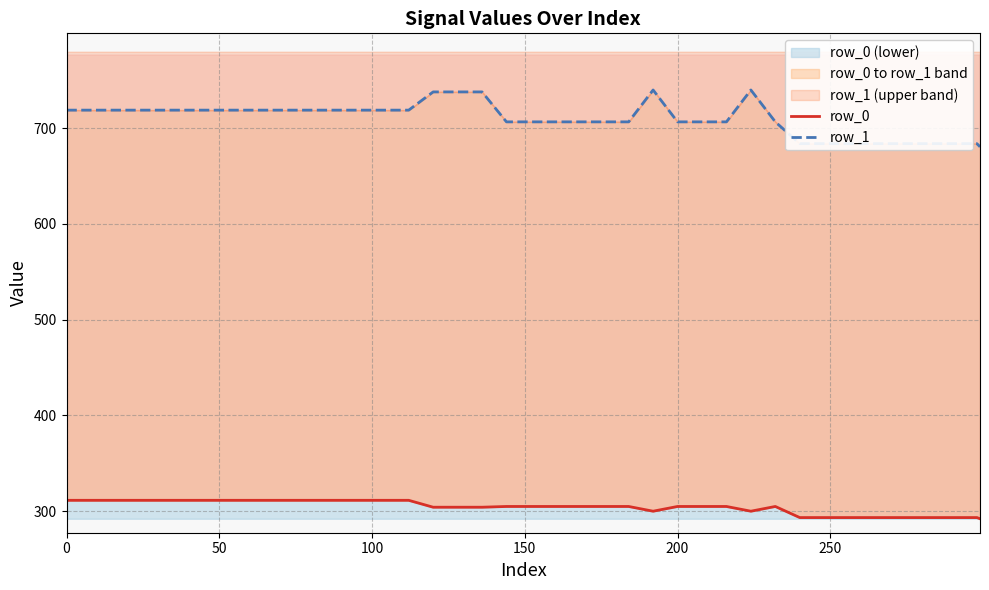

What is the difference between the maximum and minimum values in the row_1 series?

59.4